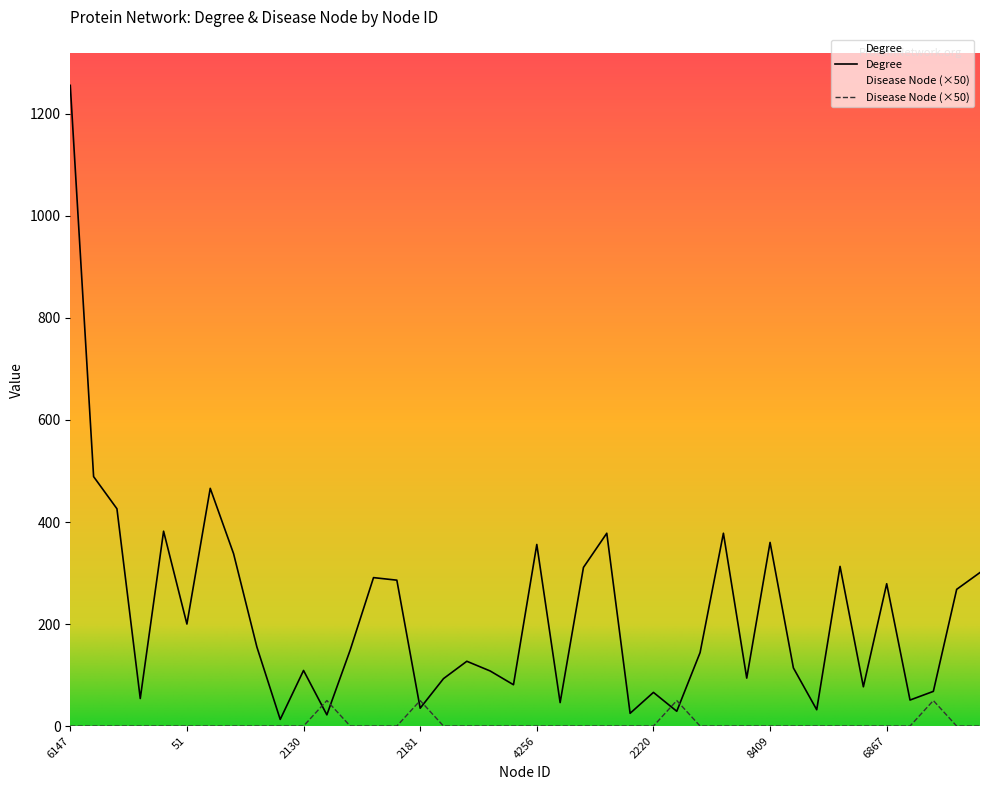

Is this an area chart (filled region under the line)?

No